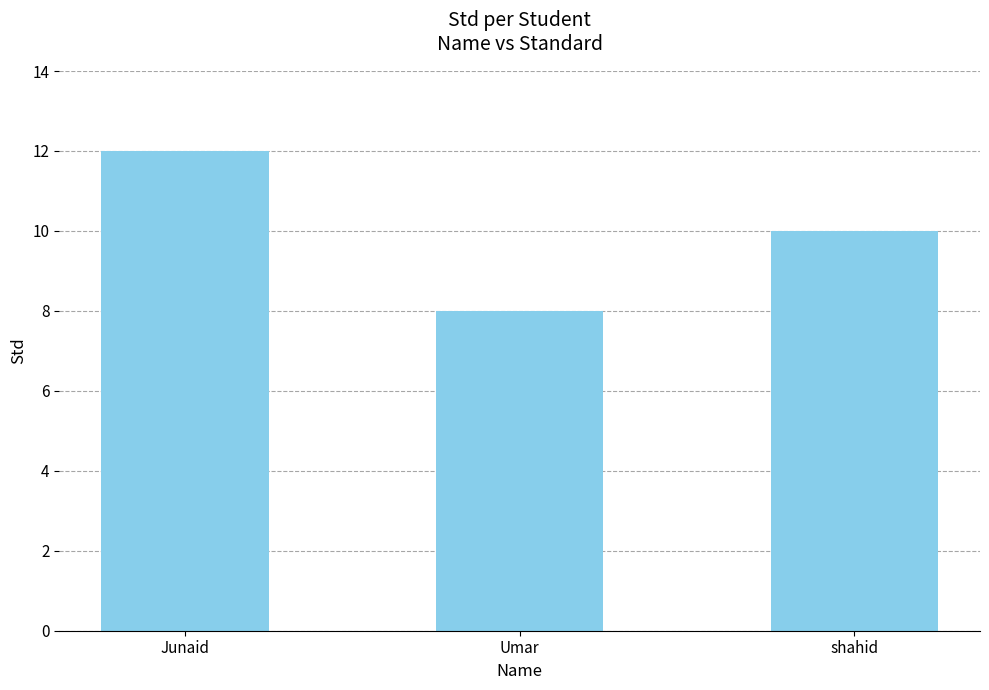

The chart shows a value of 11 at Umar. True or false?

False